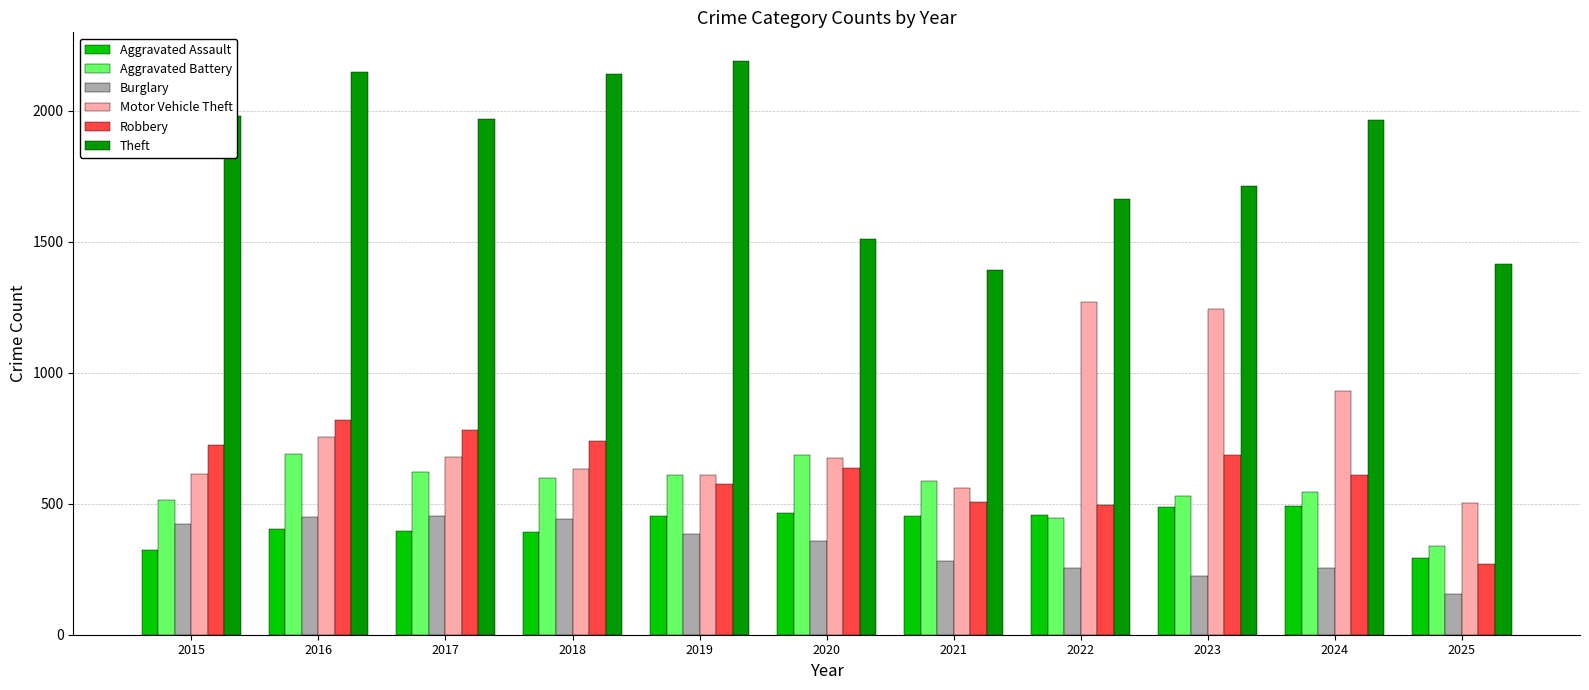

What is the minimum value shown in the chart?

156